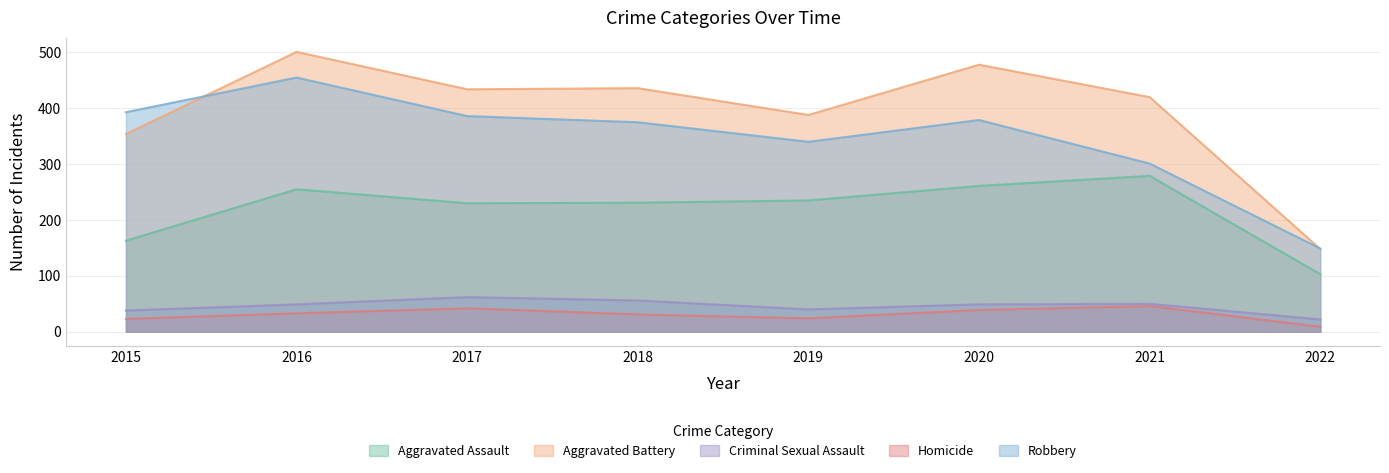

At how many categories does at least one series exceed 464?

2